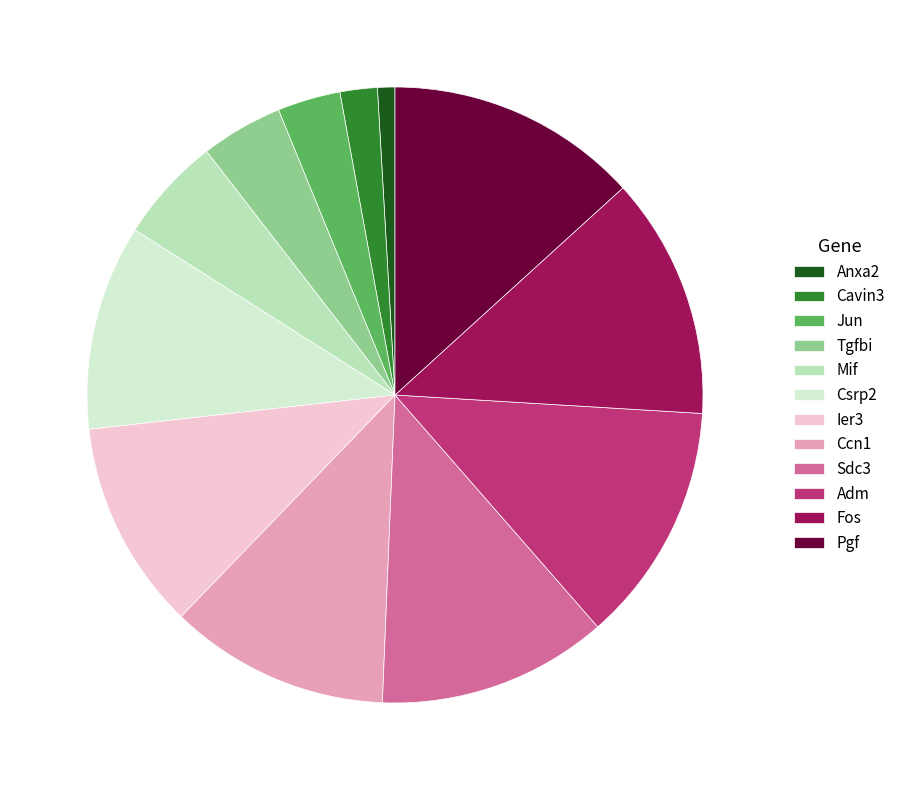

Combined, do Mif and Csrp2 account for over 50%?

No